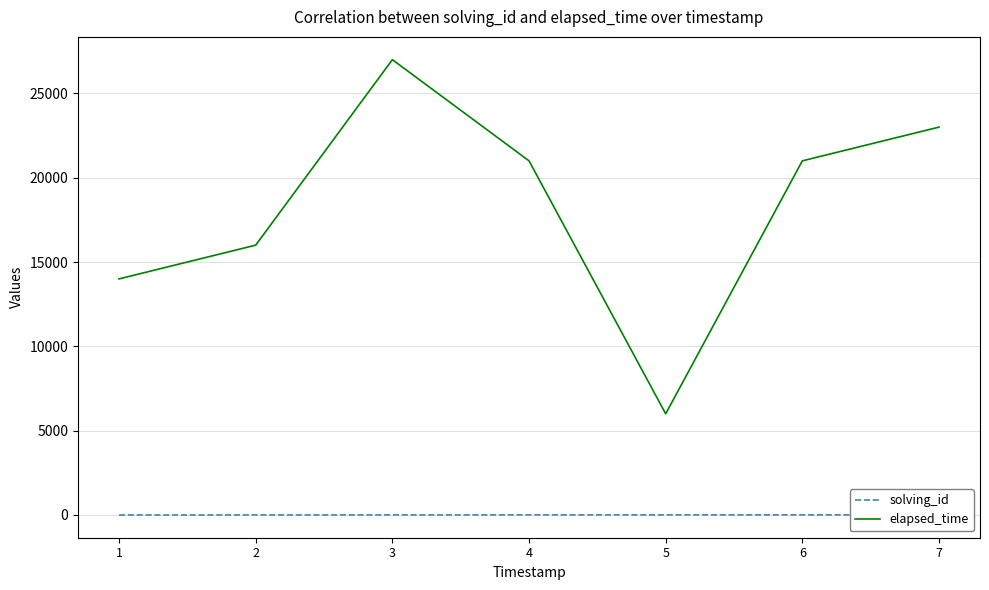

The value of elapsed_time at 7 is 23000. True or false?

True